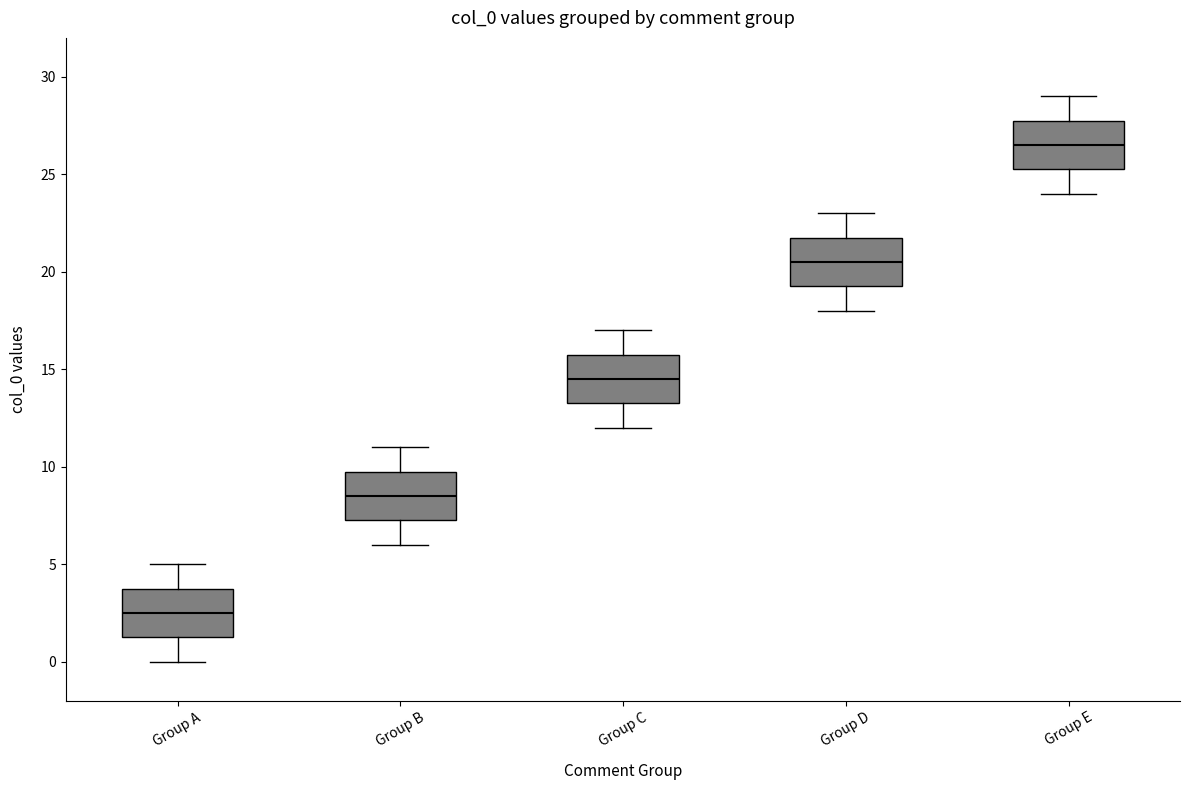

Which box's median line is the highest?

Group E